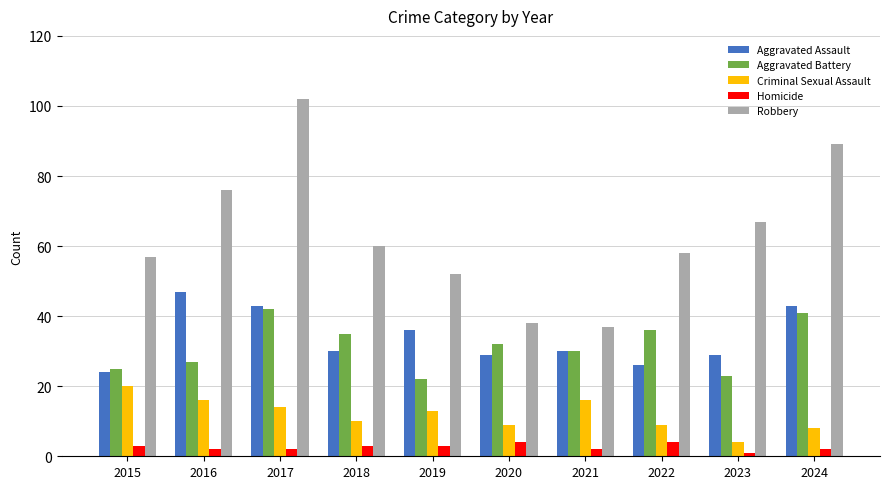

Count the number of data series in this chart.

5